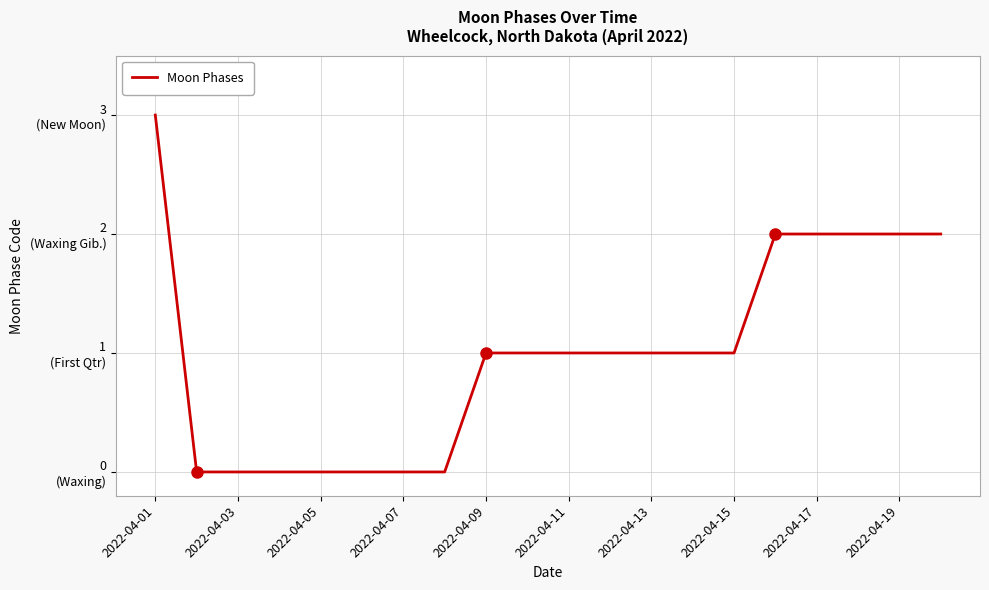

Is this an area chart (filled region under the line)?

No